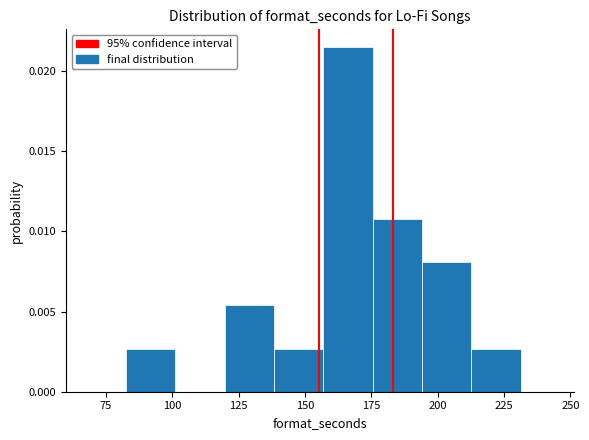

Read against the x-axis, roughly where is the centre of the tallest bar?

165